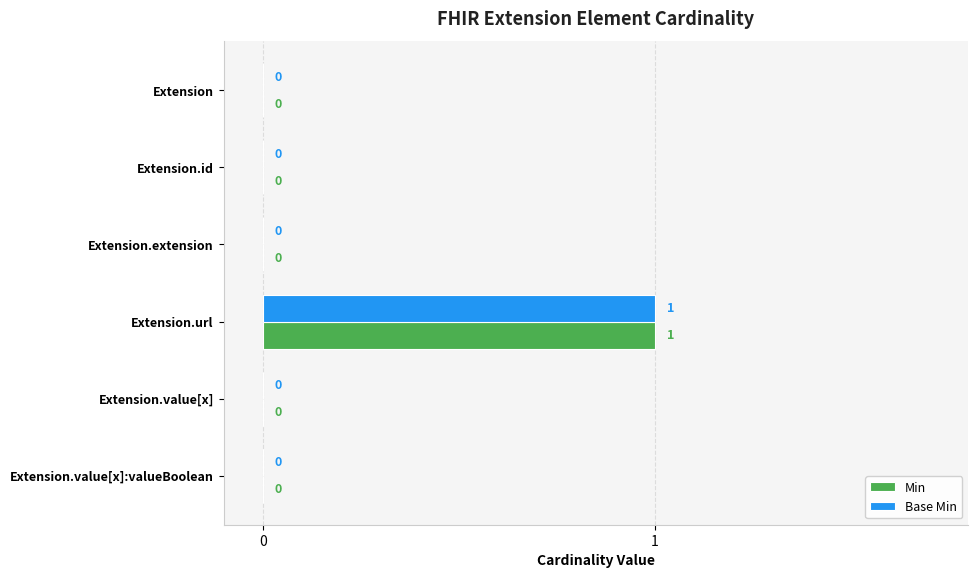

What is the greatest value displayed?

1